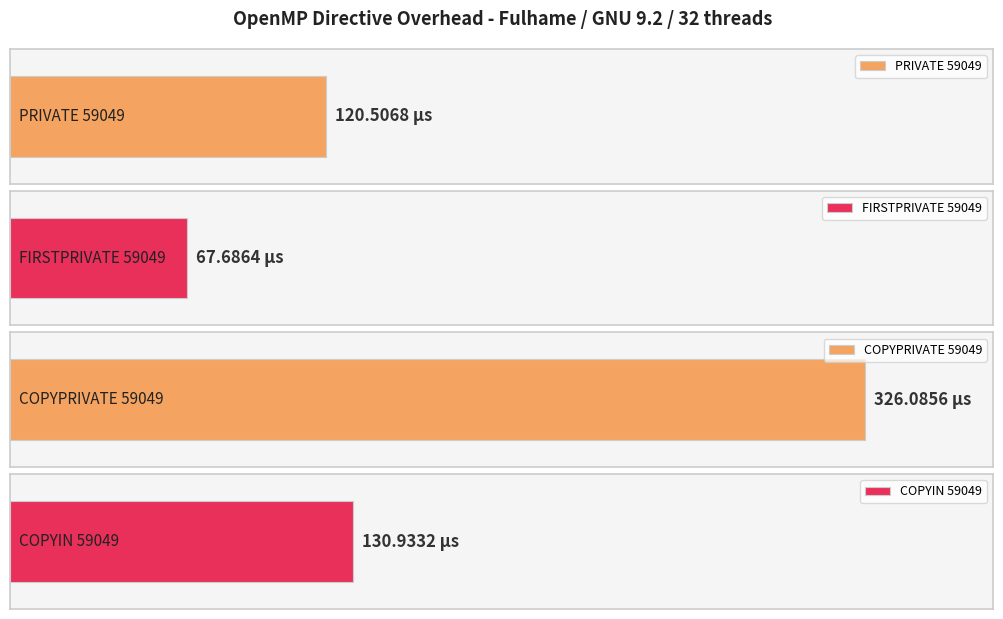

Reading left to right, transcribe all the data shown in this chart.

PRIVATE 59049=120.5	FIRSTPRIVATE 59049=67.7	COPYPRIVATE 59049=326.1	COPYIN 59049=130.9